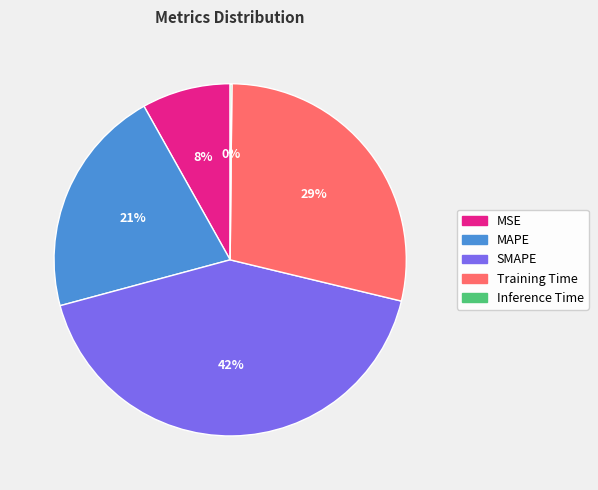

Does Training Time account for over 50% of the chart?

No